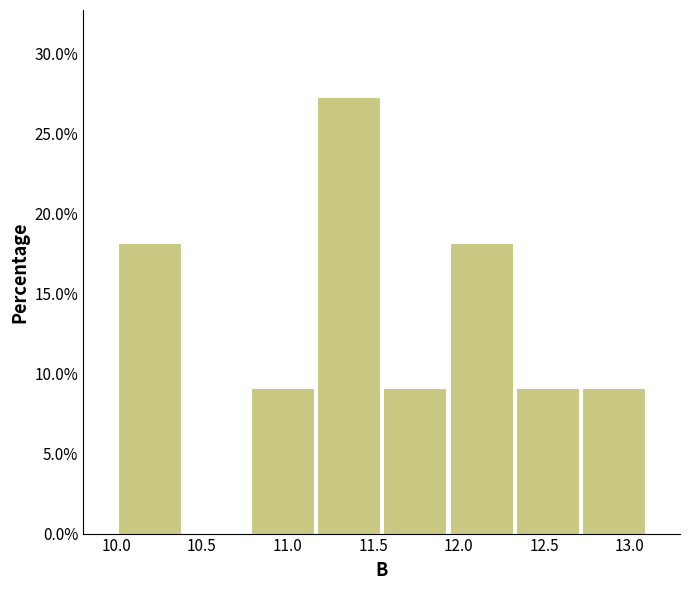

Reading left to right, transcribe this chart: for each bar, give the range it covers on the x-axis and its height. Neither the bar edges nor the heights are printed on the chart, so give them approximately, as read against the axes.

10.00 to 10.40: 18.0
10.40 to 10.80: 0
10.80 to 11.15: 9.0
11.15 to 11.55: 27.5
11.55 to 11.95: 9.0
11.95 to 12.35: 18.0
12.35 to 12.70: 9.0
12.70 to 13.10: 9.0